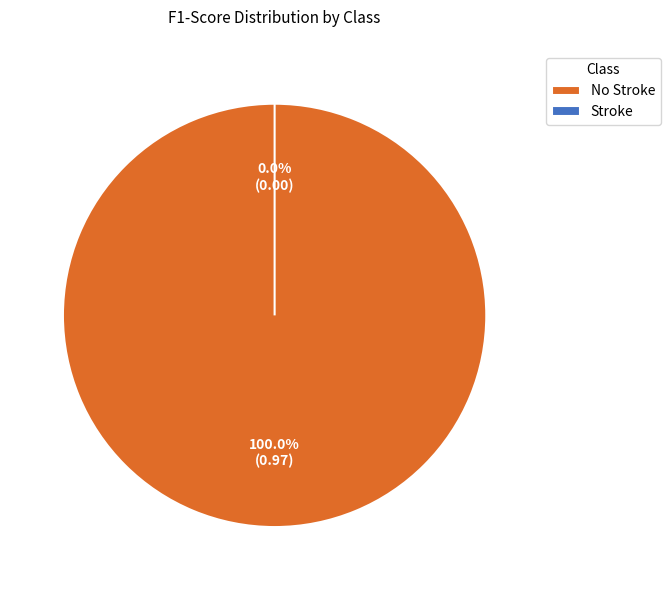

Rank the categories by value from highest to lowest.

No Stroke, Stroke